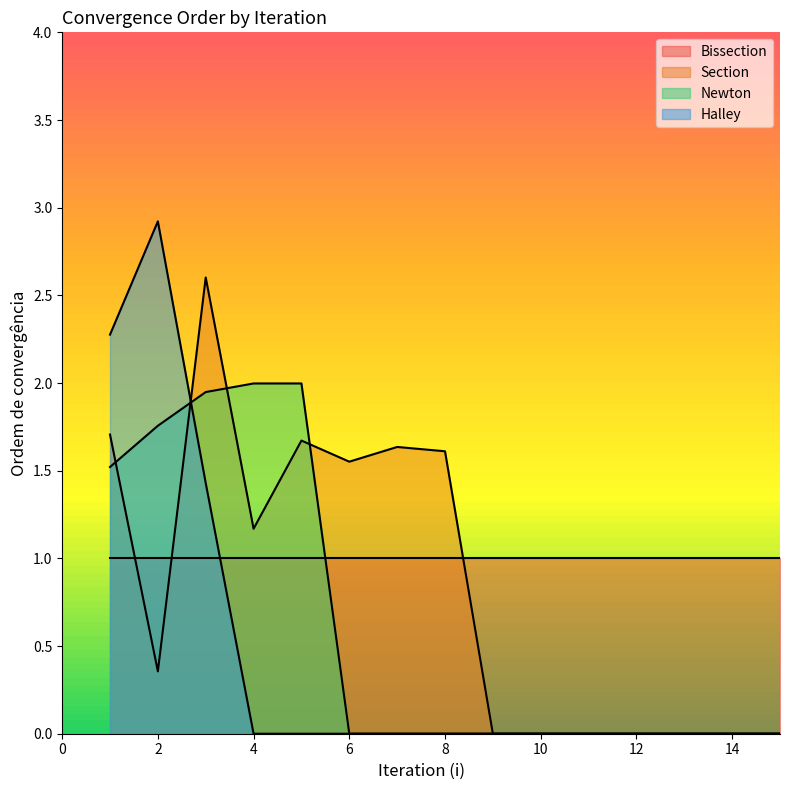

True or false: Newton has a value of 1.9 at 3.

True